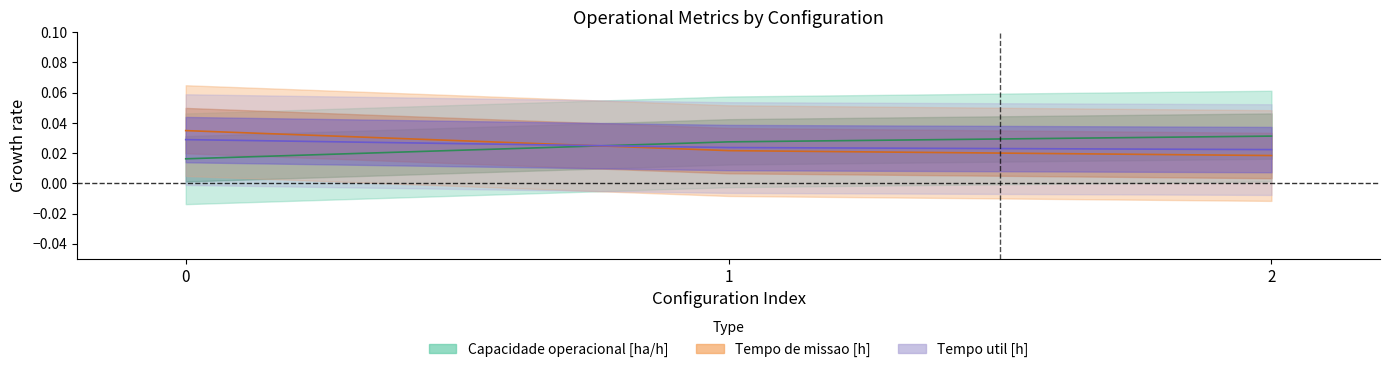

Is it true that Capacidade operacional [ha/h] equals 0.0 at 2?

False